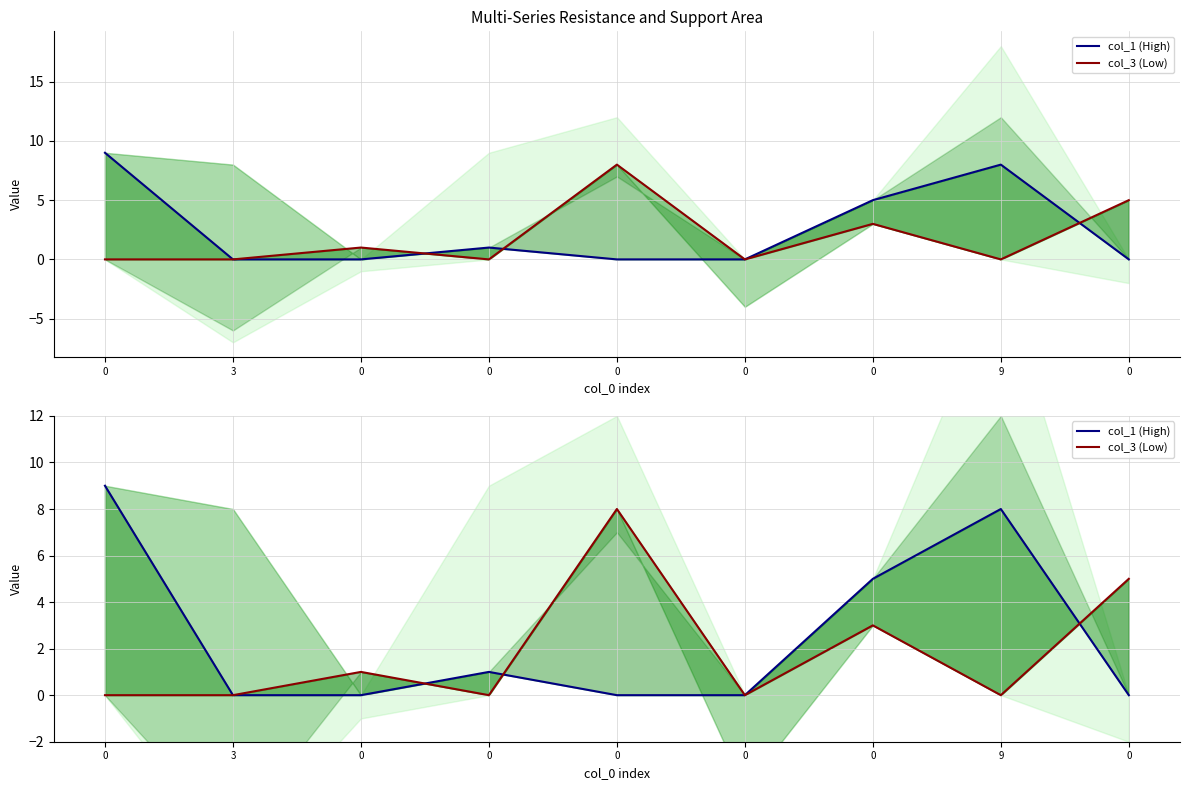

Rank the series at 3 from lowest to highest value.

col_1 (High), col_3 (Low)